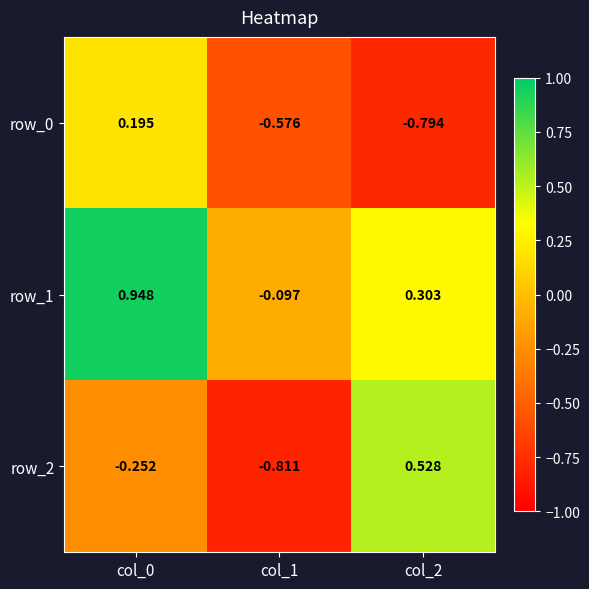

Is the value of row_1 at col_2 greater than the value of row_2 at col_0?

Yes